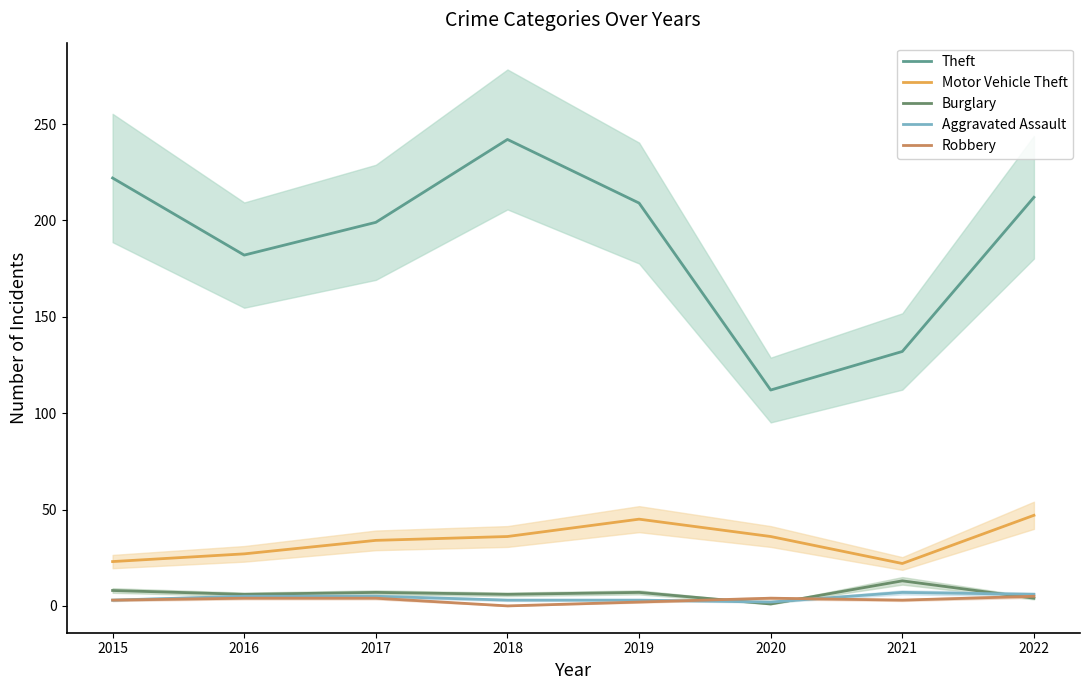

What is the difference between the maximum and second lowest values in the Robbery series?

3